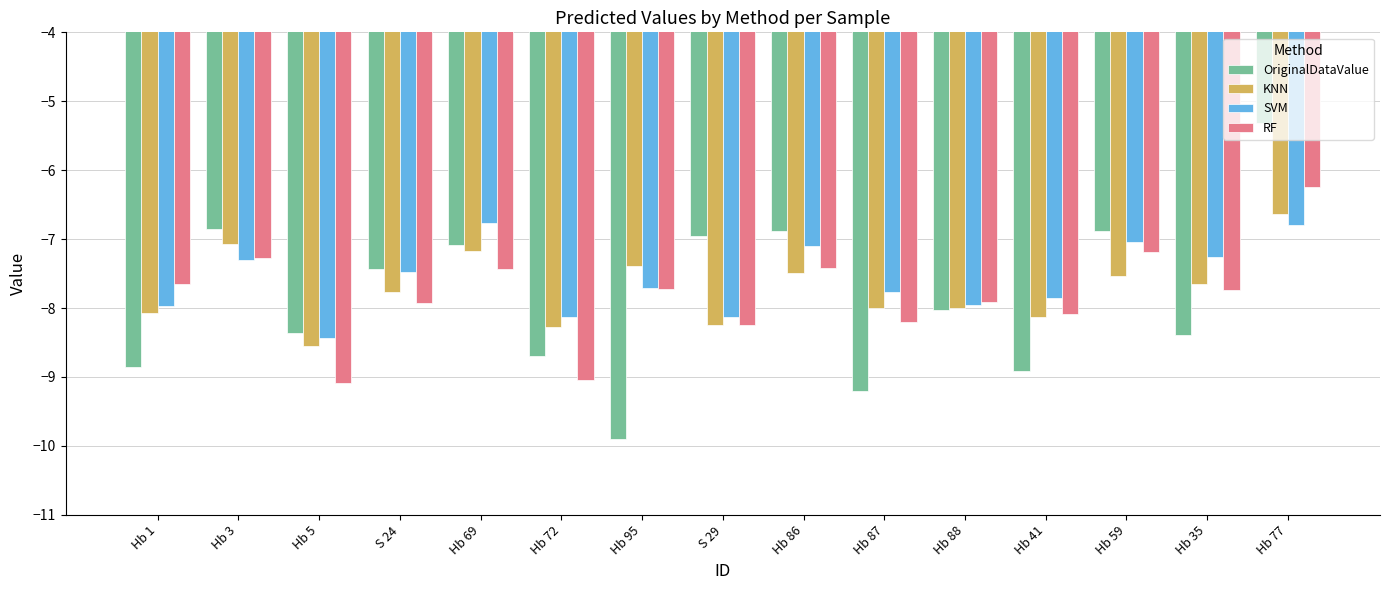

What is the sum of the KNN values at Hb 86 and Hb 35?

-15.1